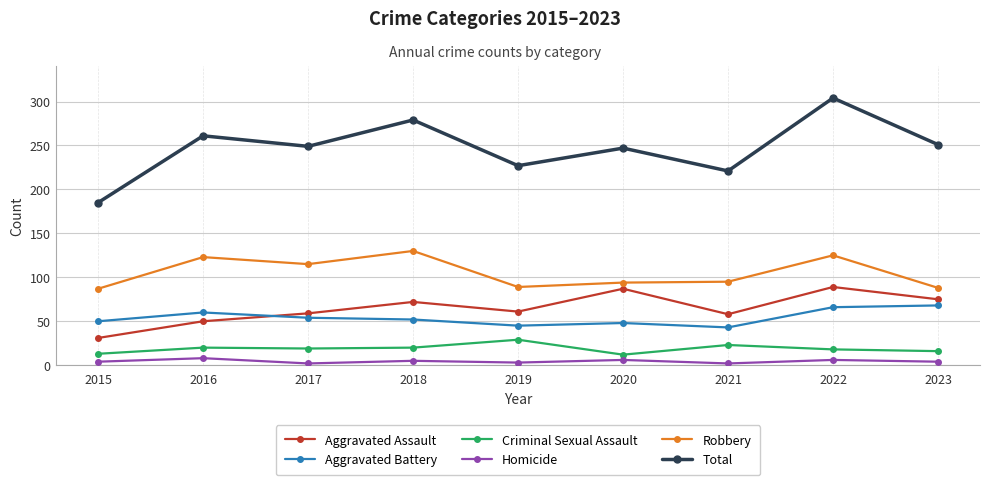

How many lines are shown in the chart?

6